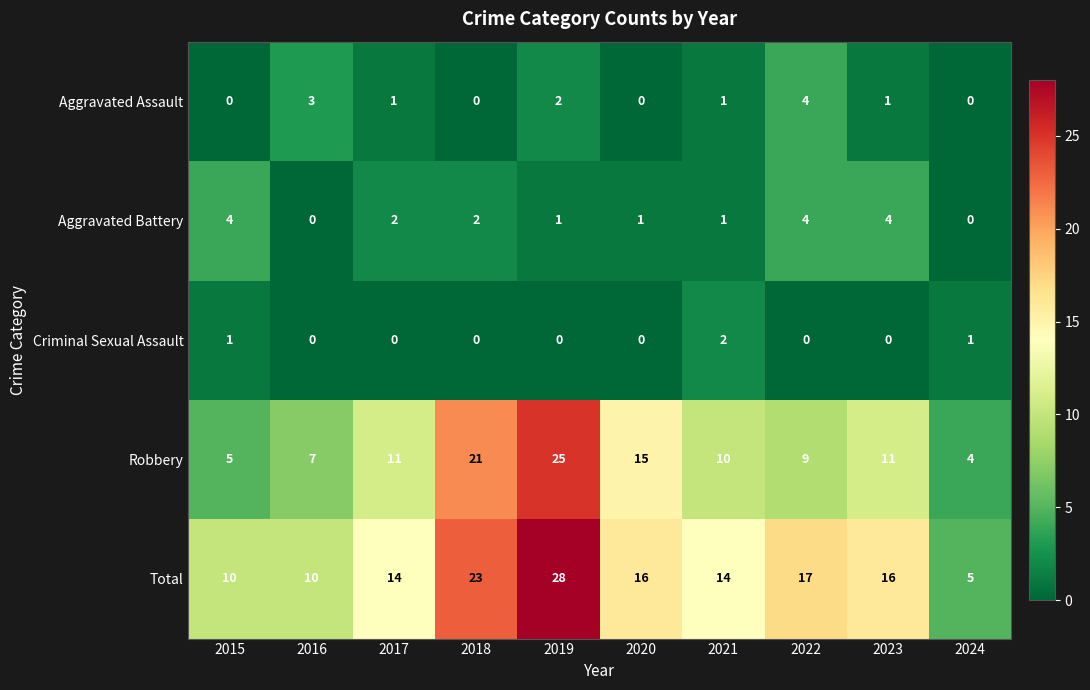

What is the total value across all series at 2019?

56